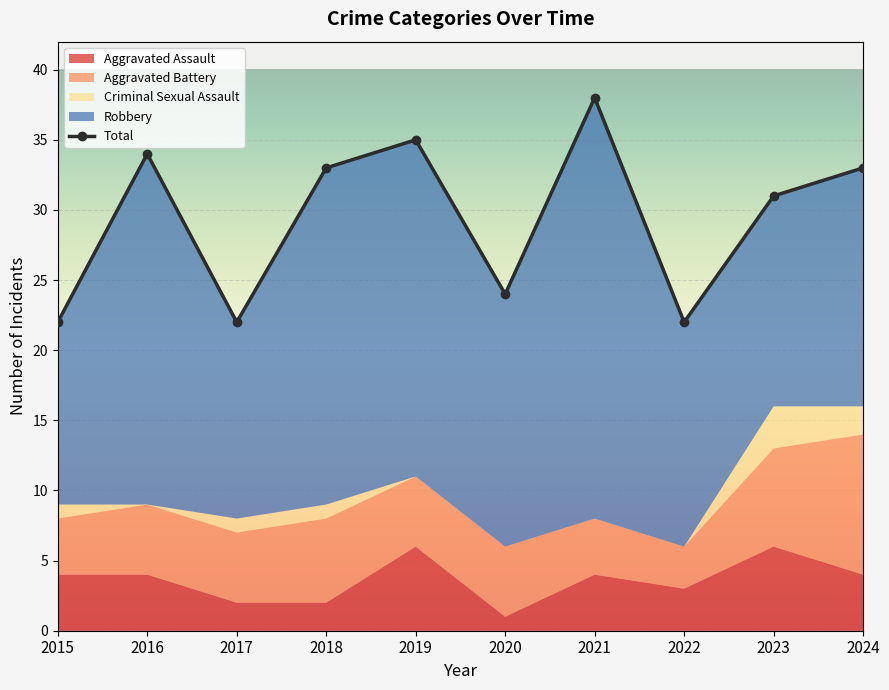

What is the difference between the second highest and minimum values in the Total series?

13